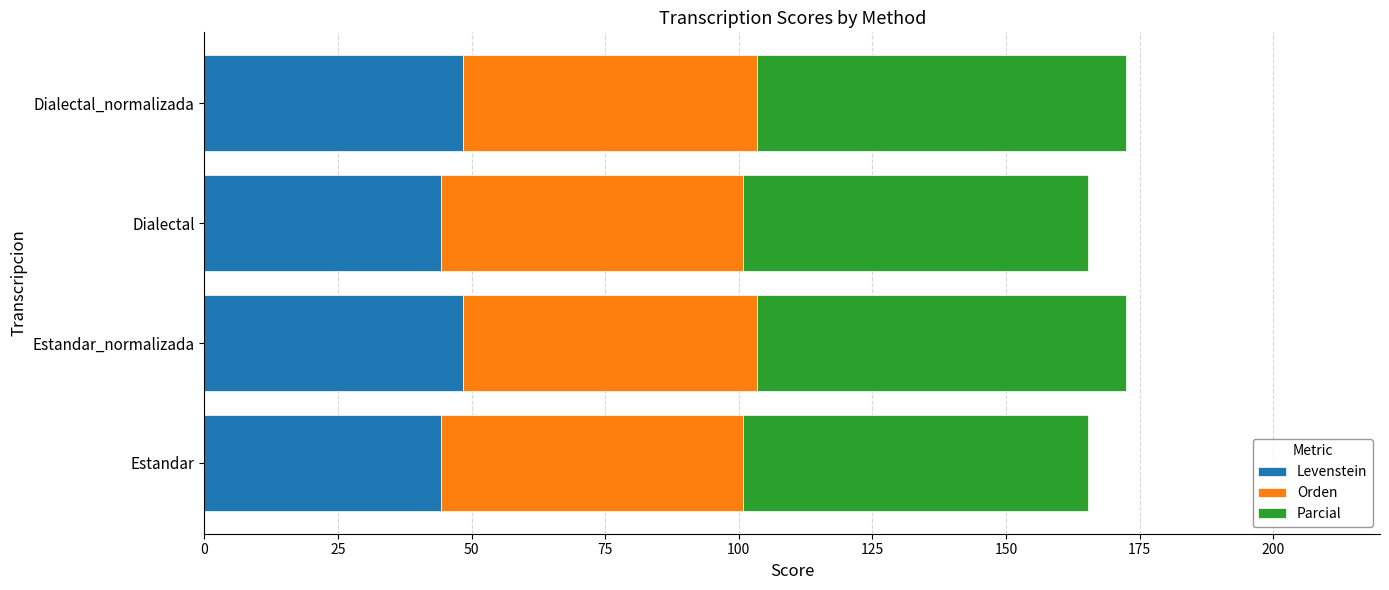

True or false: Levenstein has a value of 83.6 at Dialectal_normalizada.

False